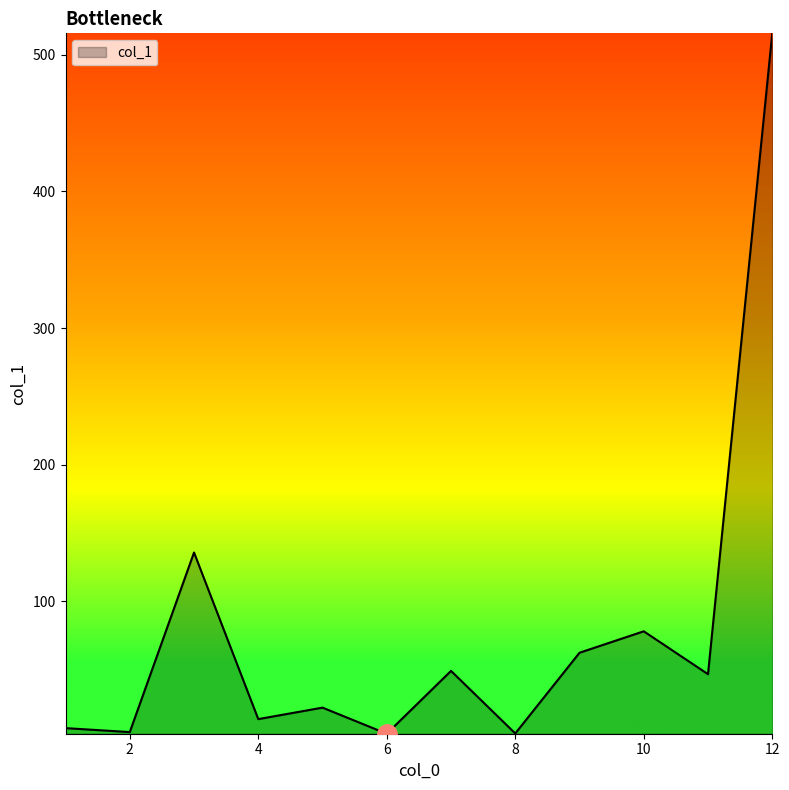

What is the difference between the maximum and second lowest values?

512.7